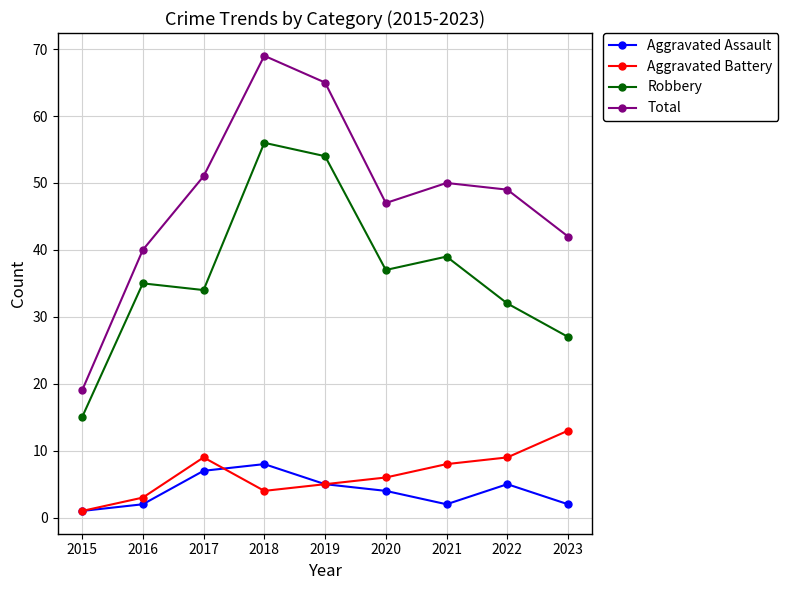

True or false: Total and Aggravated Battery cross at least once.

False